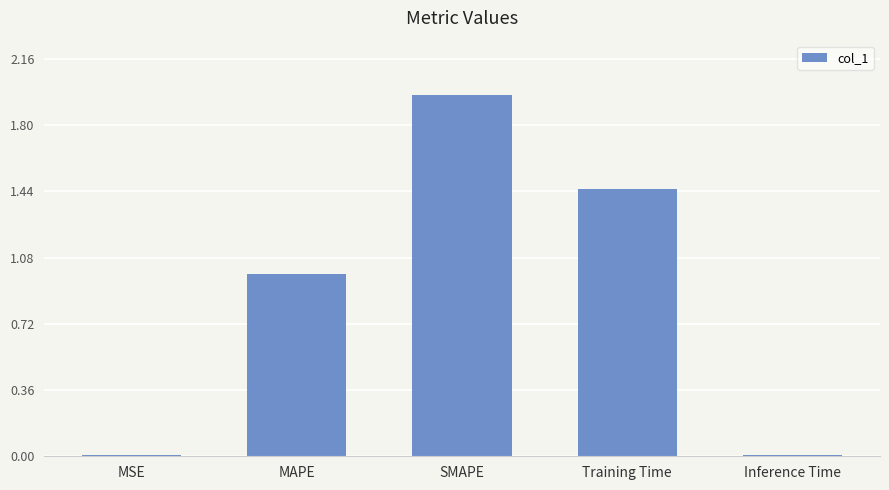

What is the average value?

0.9